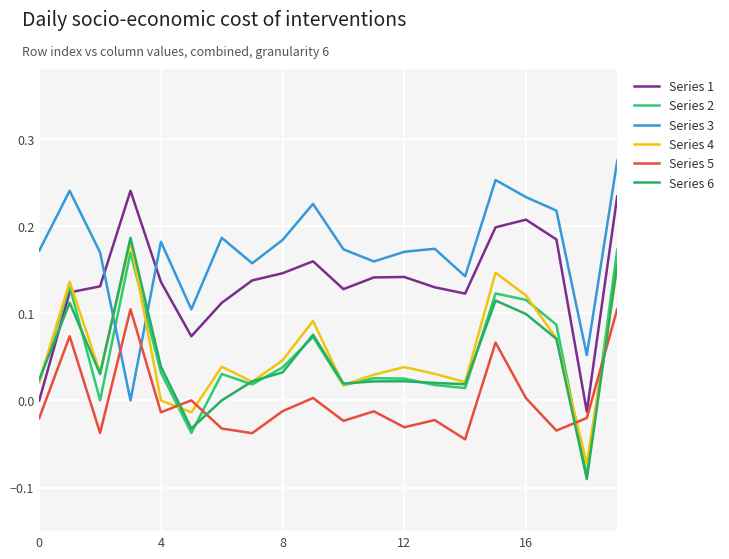

Does the chart have visible grid lines?

Yes